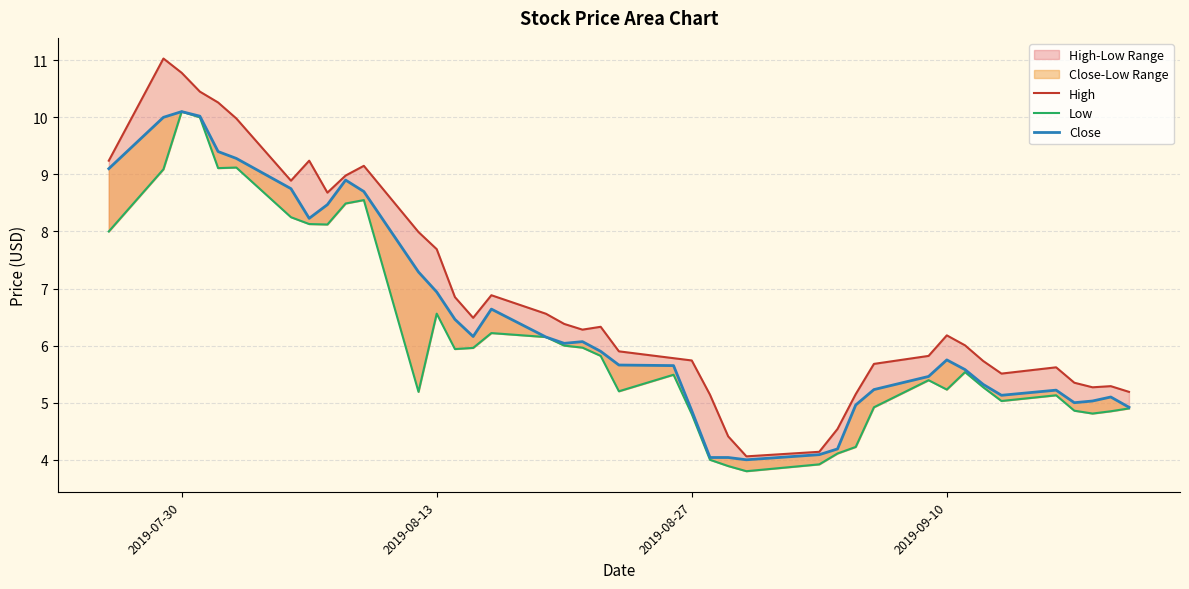

Is this an area chart (filled region under the line)?

No